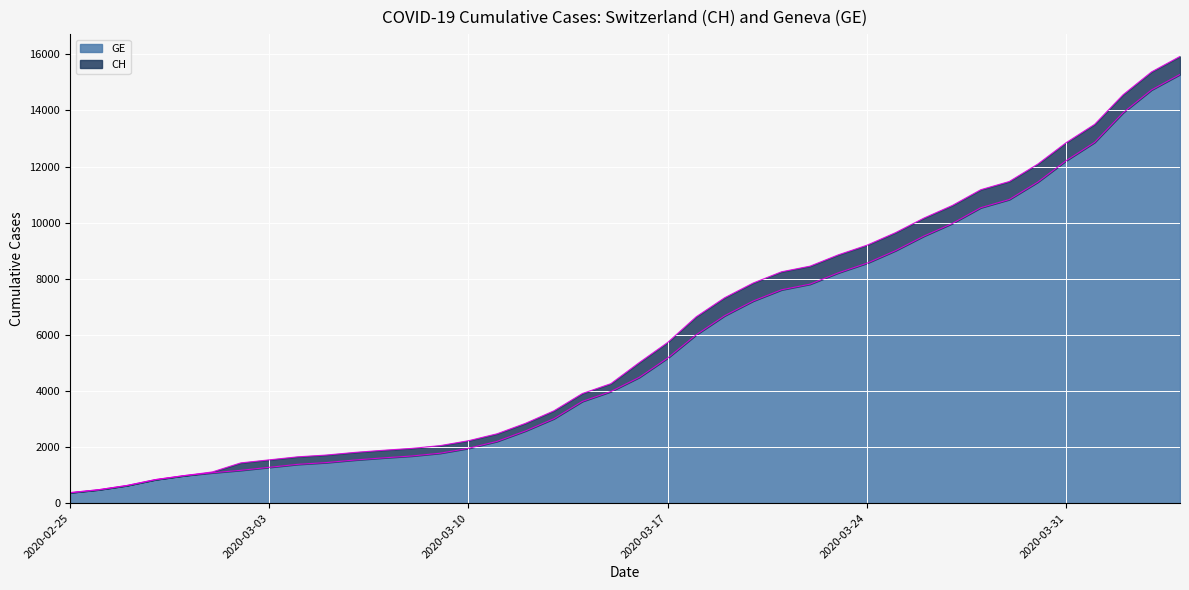

At 2020-03-20, list the series in order from largest to smallest.

CH, GE